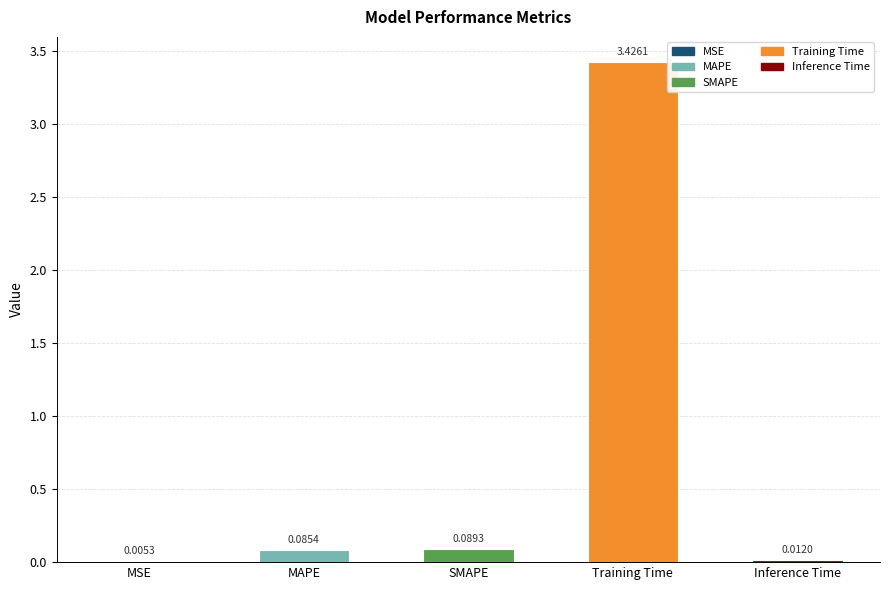

At which label is the value closest to 1?

SMAPE